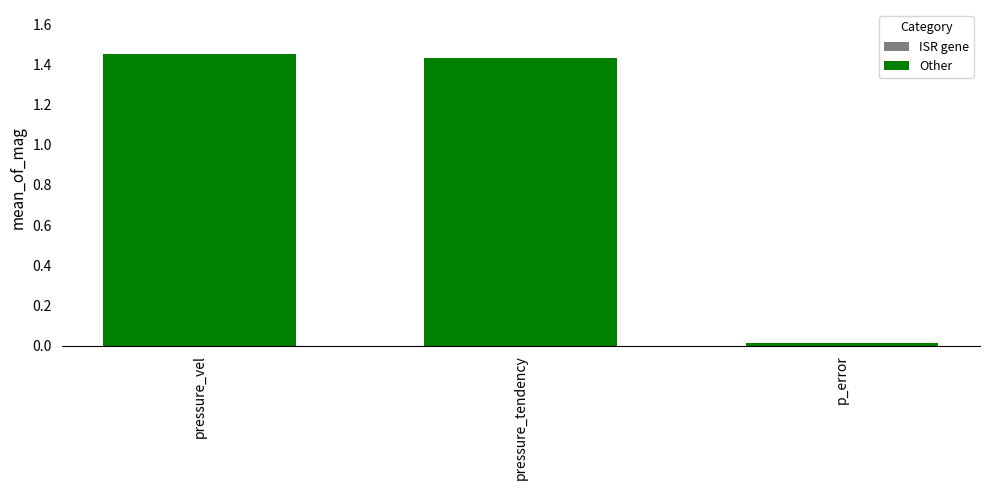

Is it true that the value at p_error is 0.0?

True